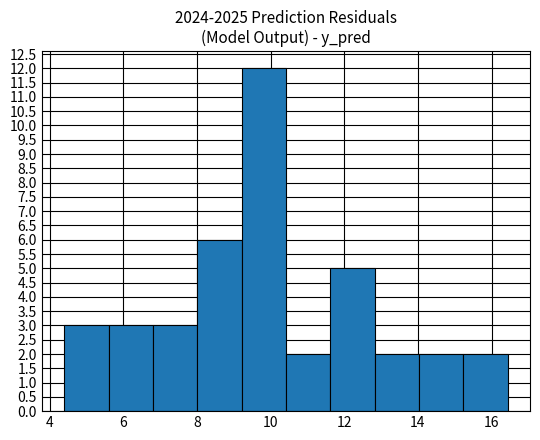

How tall is the bar that spans 10.4 to 11.6 on the x-axis? Neither the bar edges nor the heights are printed on the chart, so give them approximately, as read against the axes.

2